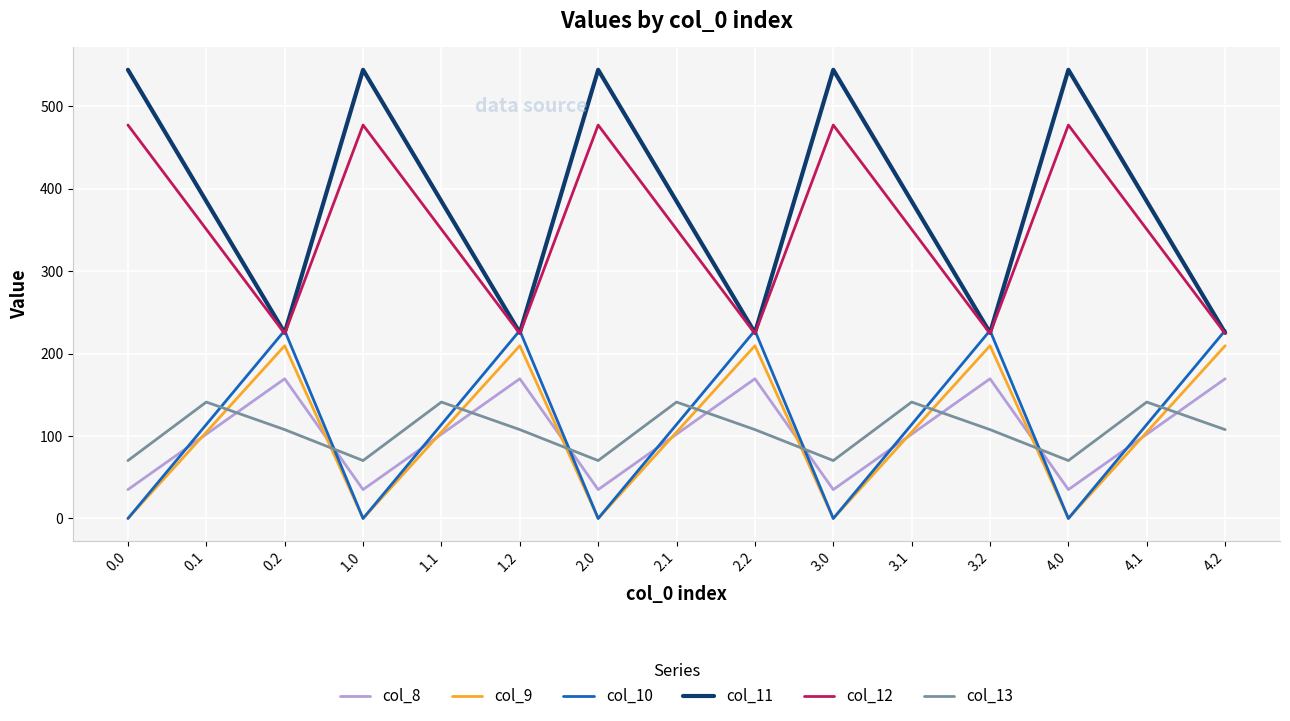

What is the average value of the col_11 series?

384.7